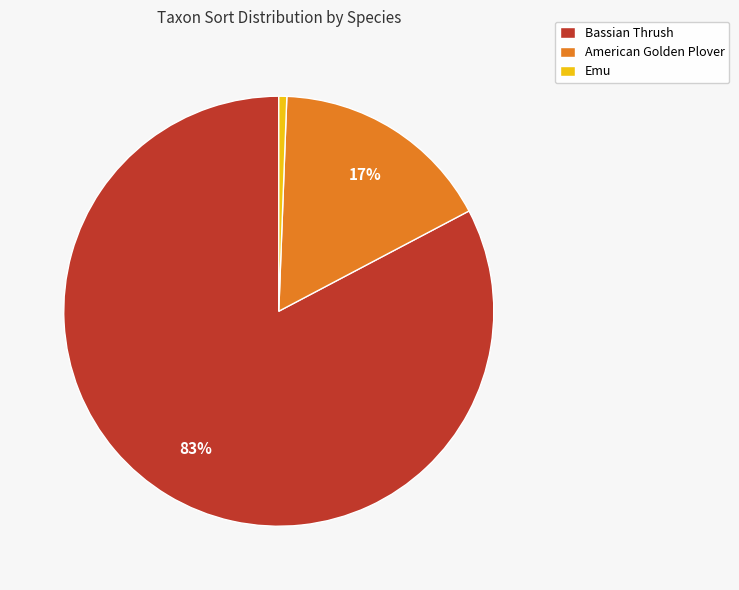

Is the sum of American Golden Plover and Bassian Thrush greater than half?

Yes